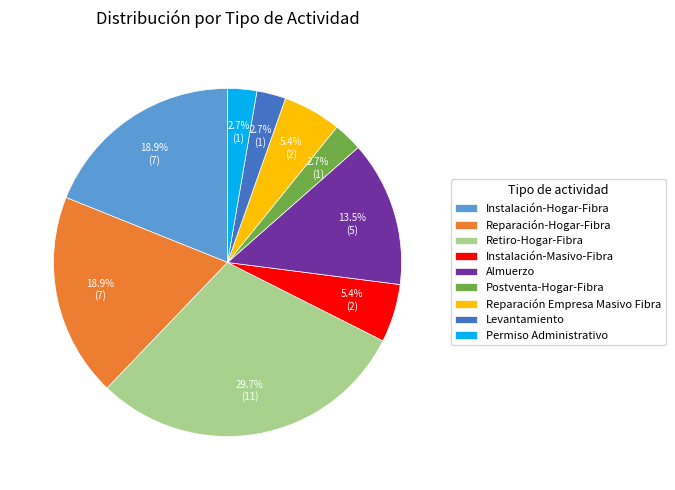

How much of the chart is everything except Instalación-Hogar-Fibra?

81.1%